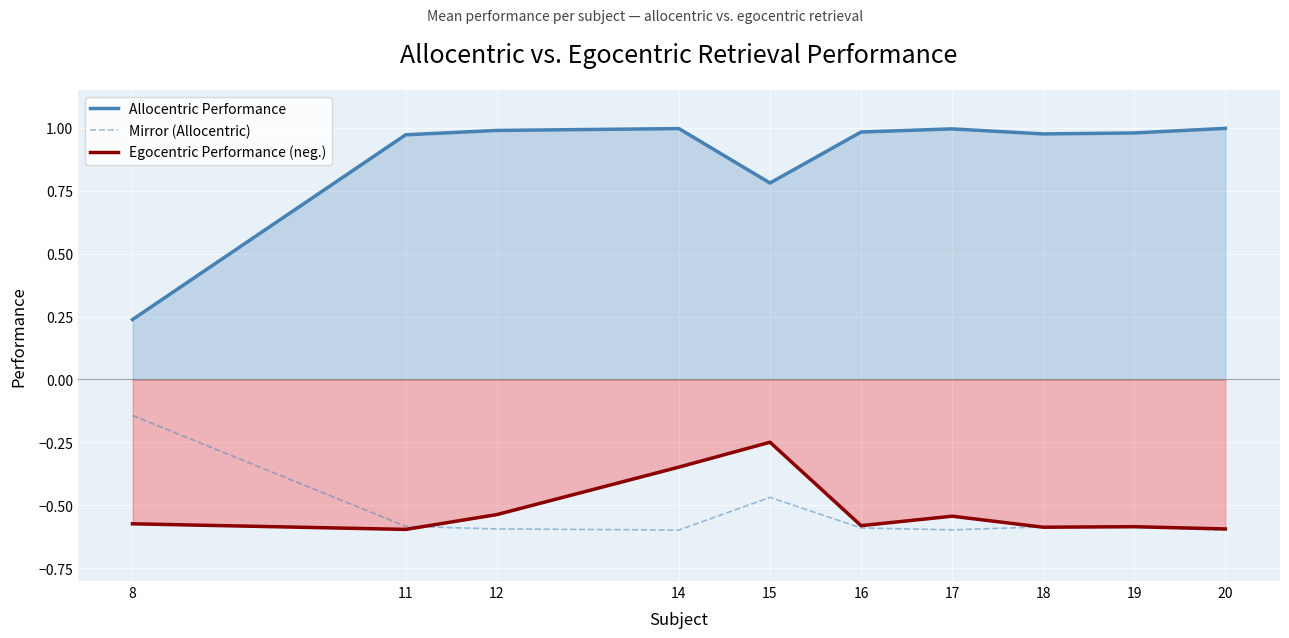

What is the greatest value displayed?

1.0